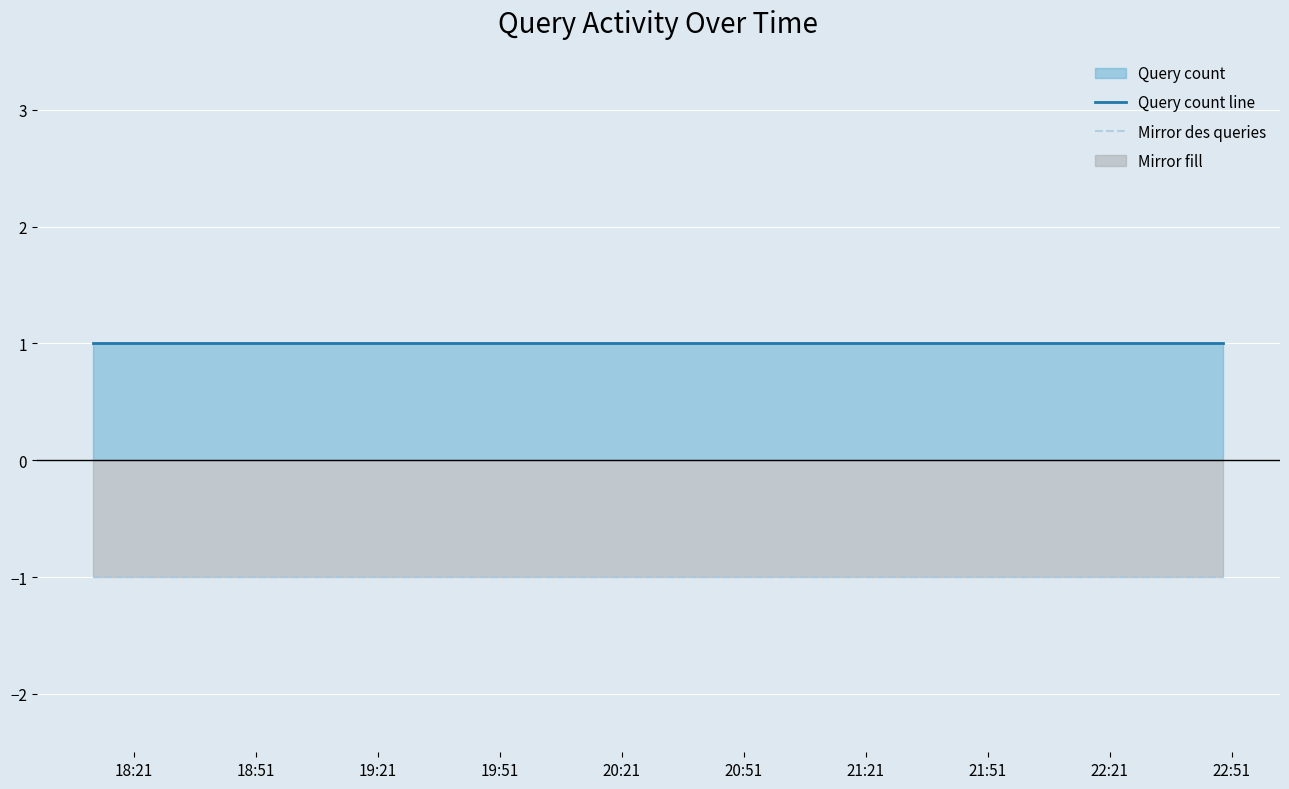

Rank the series by their maximum value, from highest to lowest.

Query count line, Mirror des queries